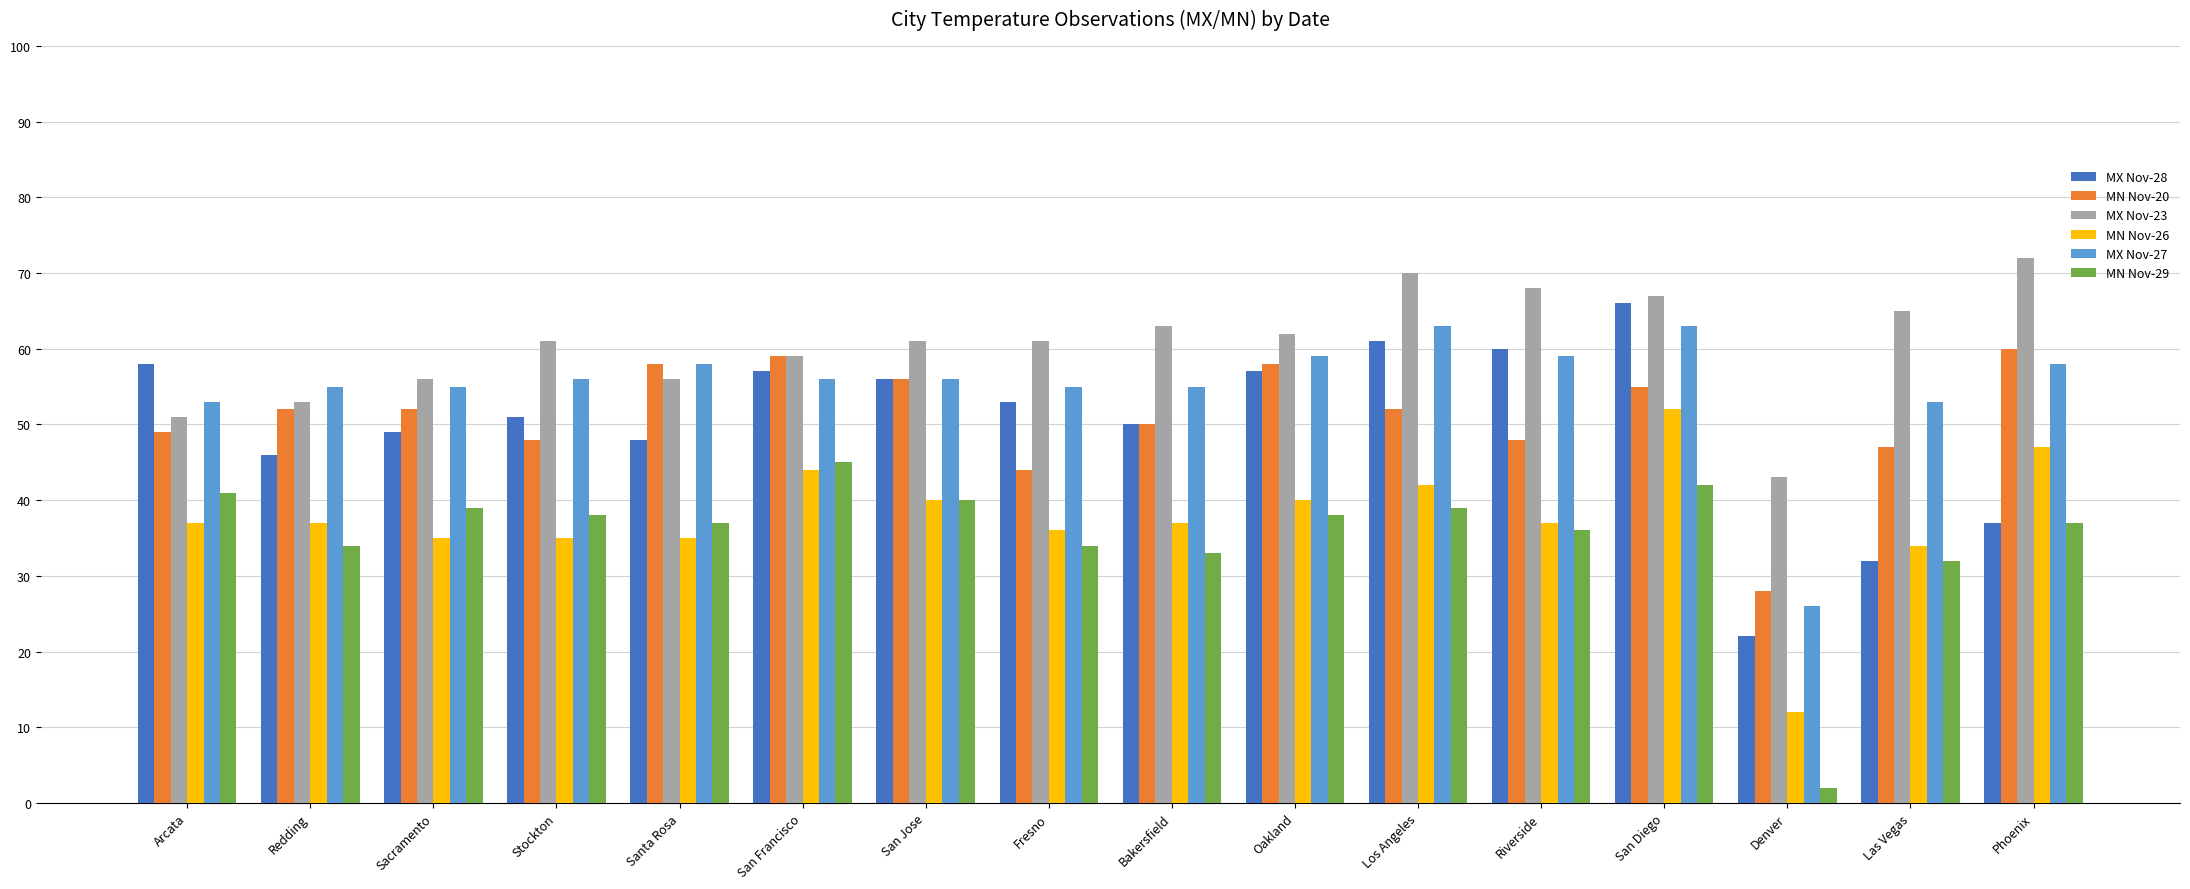

What is the average value of the MX Nov-28 series?

50